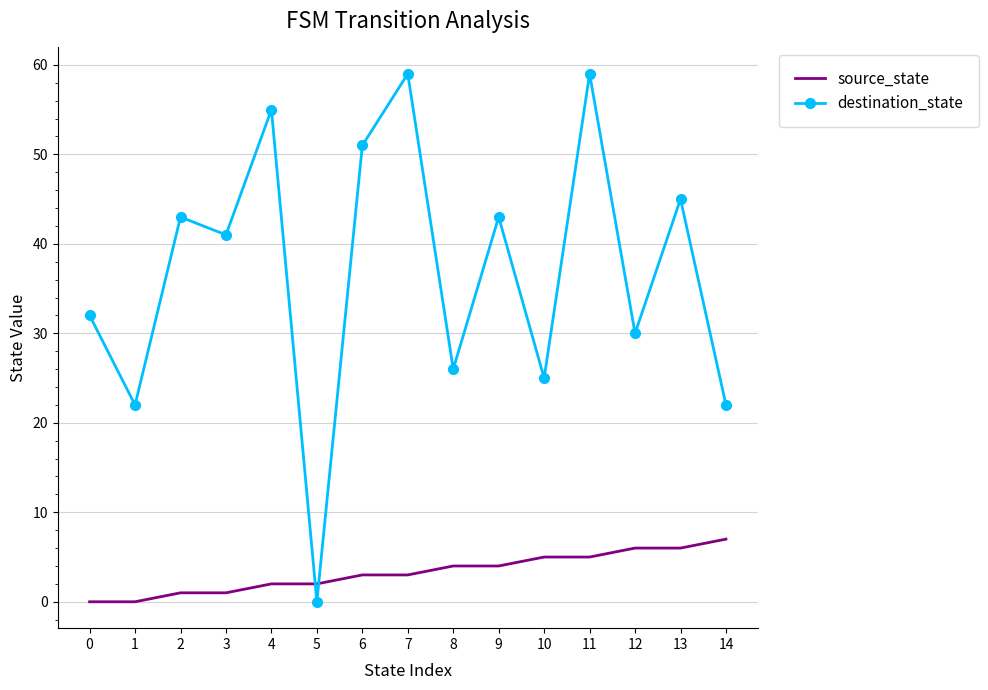

How many categories are shown in the chart?

15